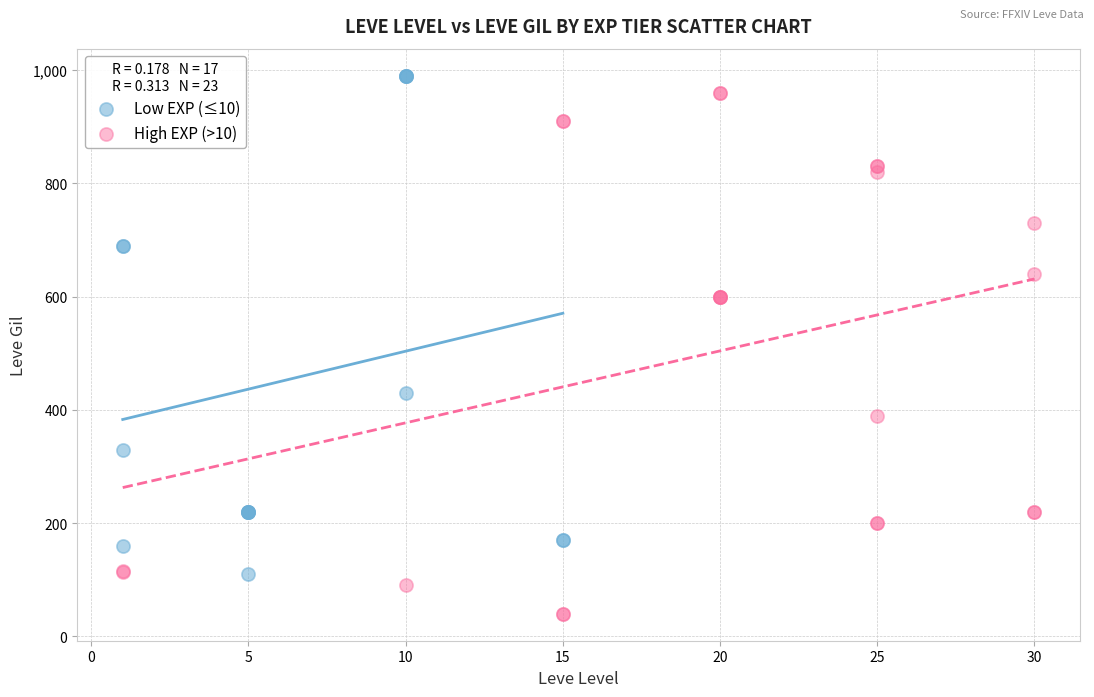

Which series reaches the minimum Y coordinate?

High EXP (>10)